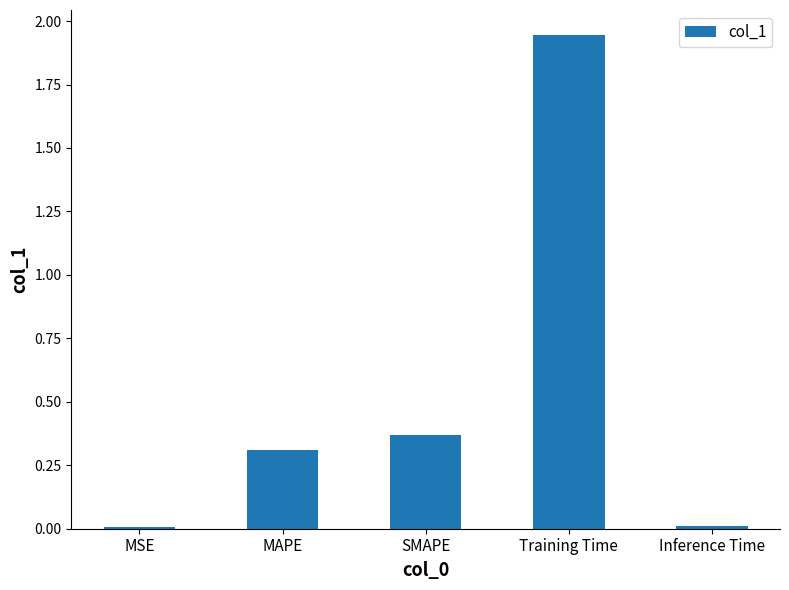

What is the change in value from SMAPE to Training Time?

+1.6